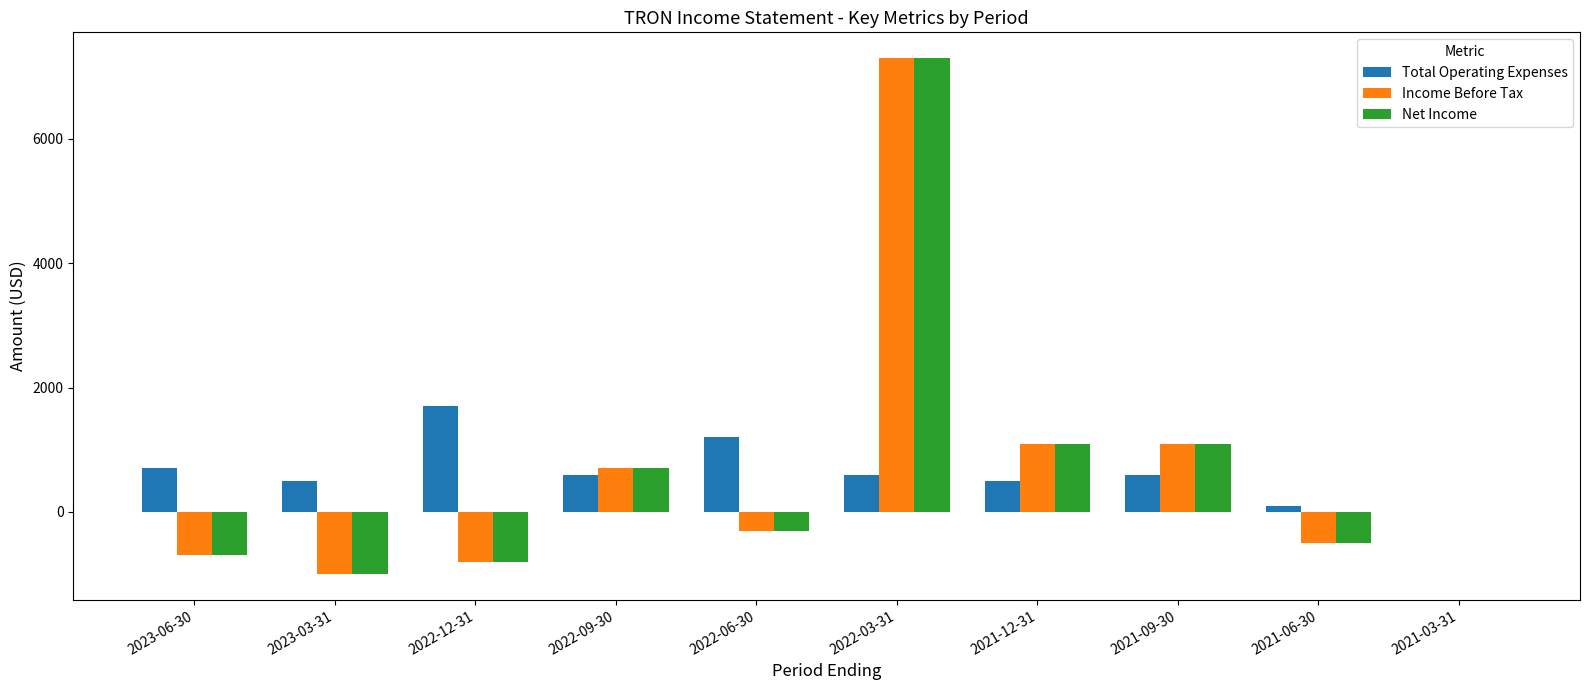

What is the total value across all series at 2021-06-30?

-900